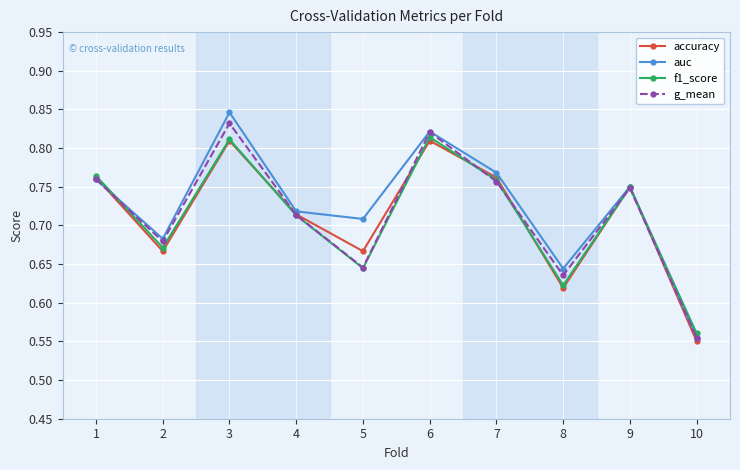

How many accuracy values are between 0 and 1?

10